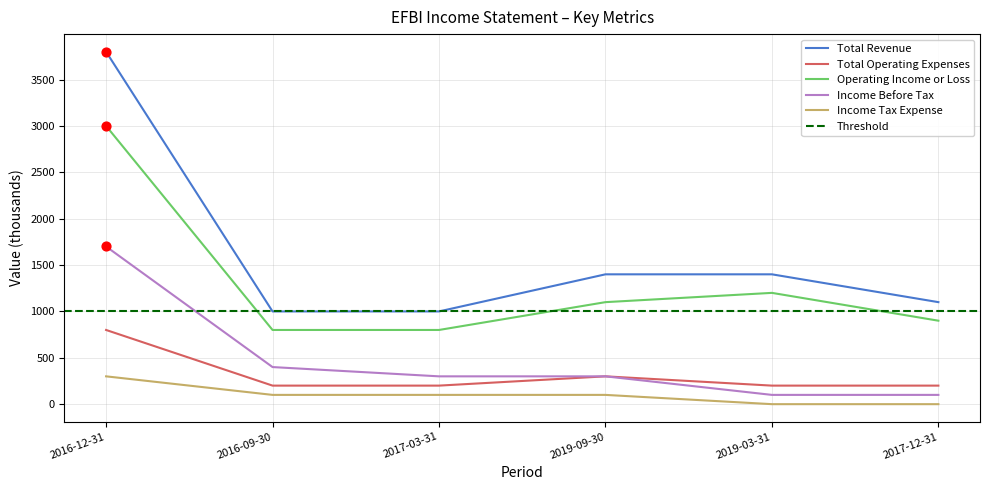

Is the value of Operating Income or Loss at 2016-09-30 greater than the value of Income Tax Expense at 2016-09-30?

Yes